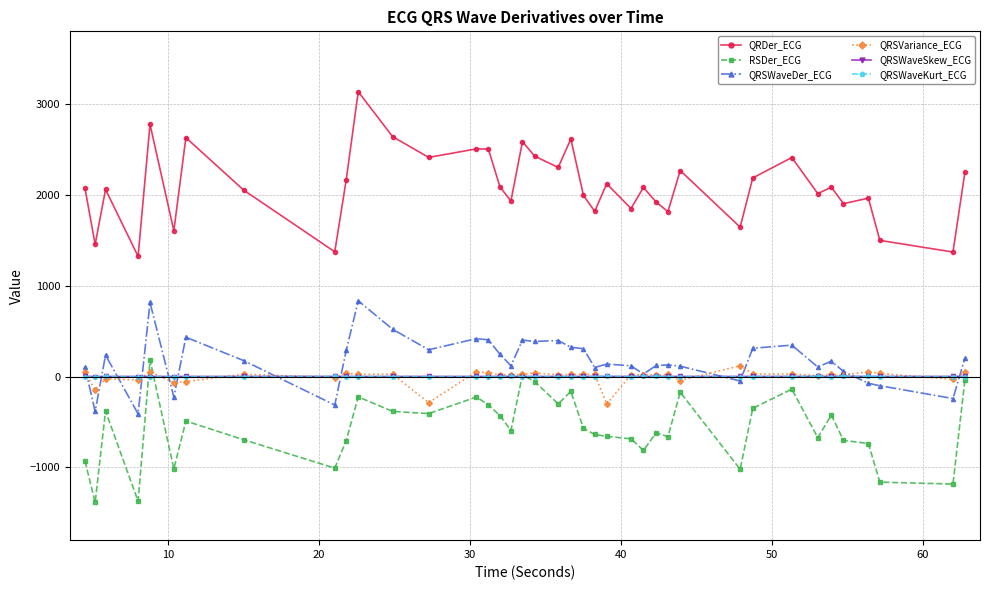

Which series has the widest spread of values?

QRDer_ECG